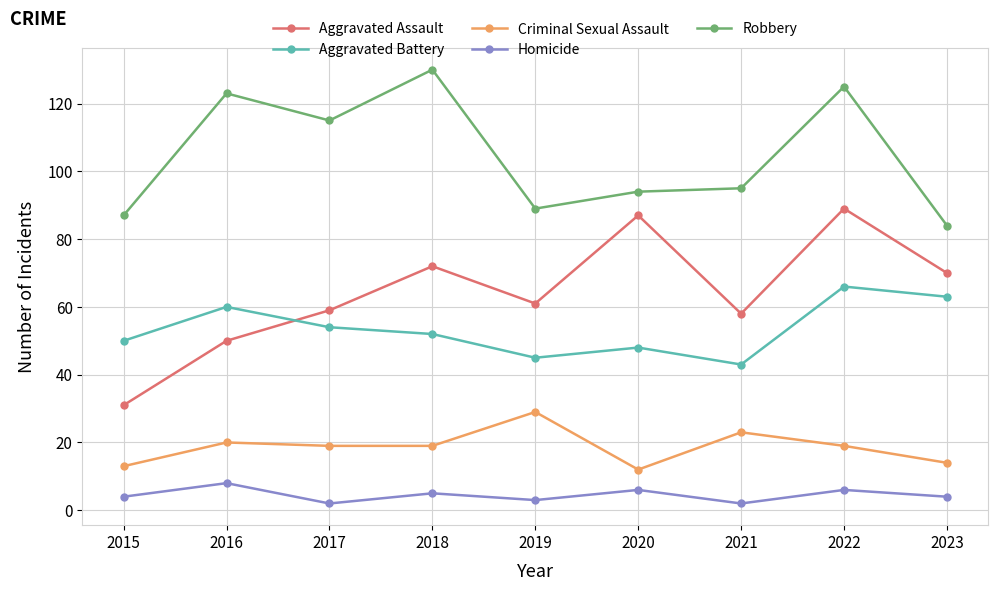

What is the difference between the maximum and minimum values in the Homicide series?

6